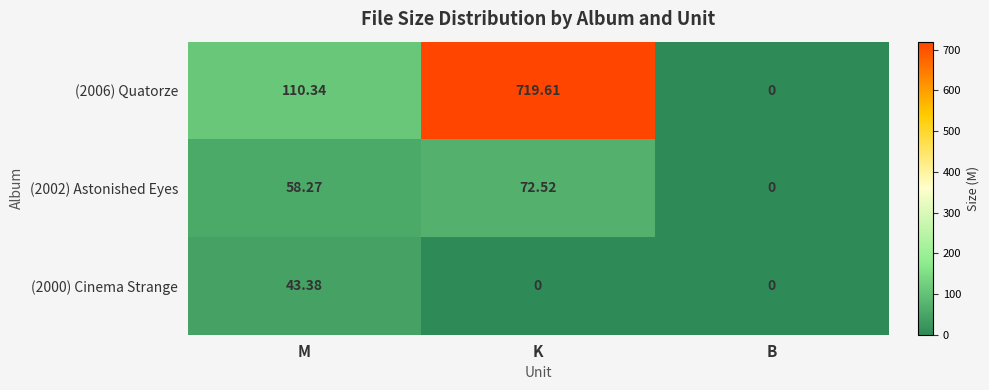

At which label is (2002) Astonished Eyes closest to 36?

M